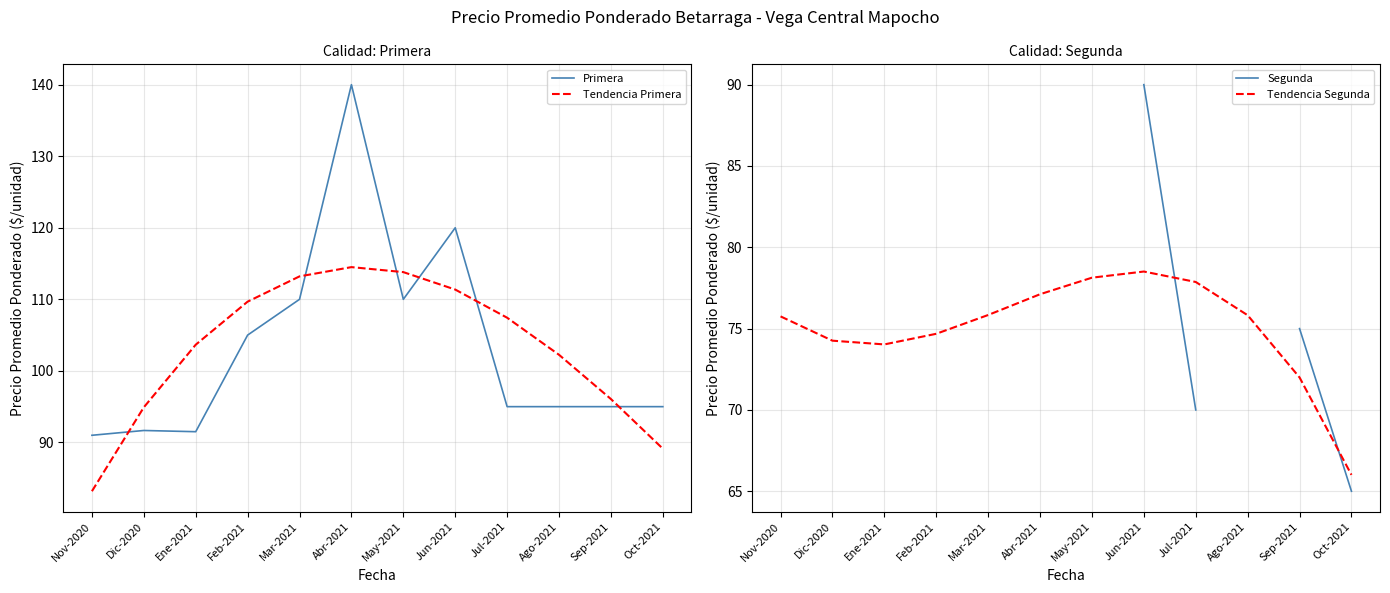

What is the average value of the Tendencia Segunda series?

75.0